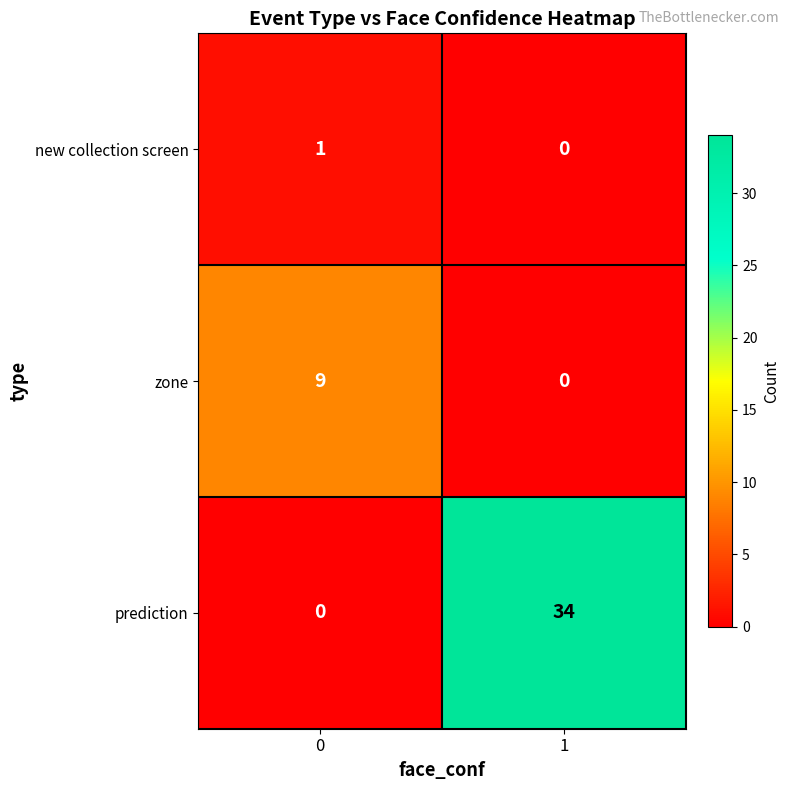

Reading right to left, extract all data points from this chart.

new collection screen: 0	1
zone: 0	9
prediction: 34	0